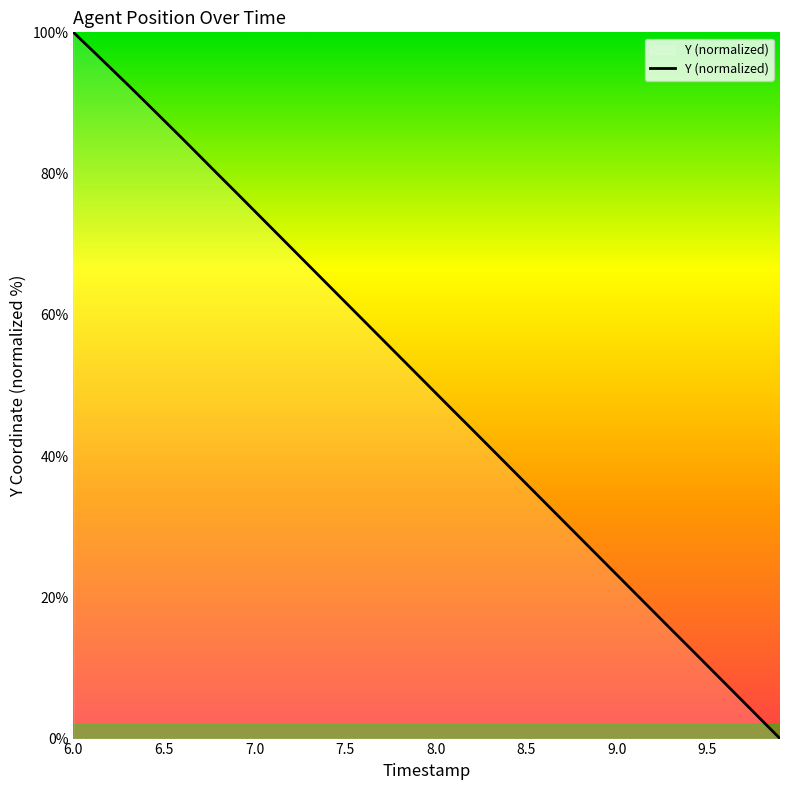

What is the maximum value shown in the chart?

100.0